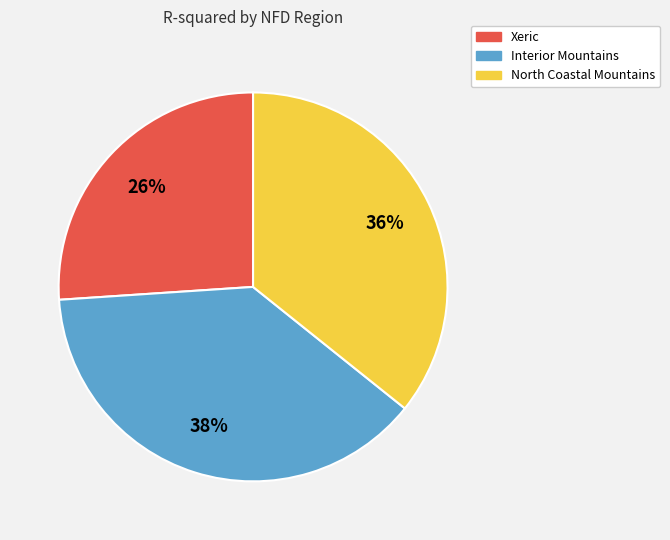

The North Coastal Mountains slice represents 46% of the pie. True or false?

False